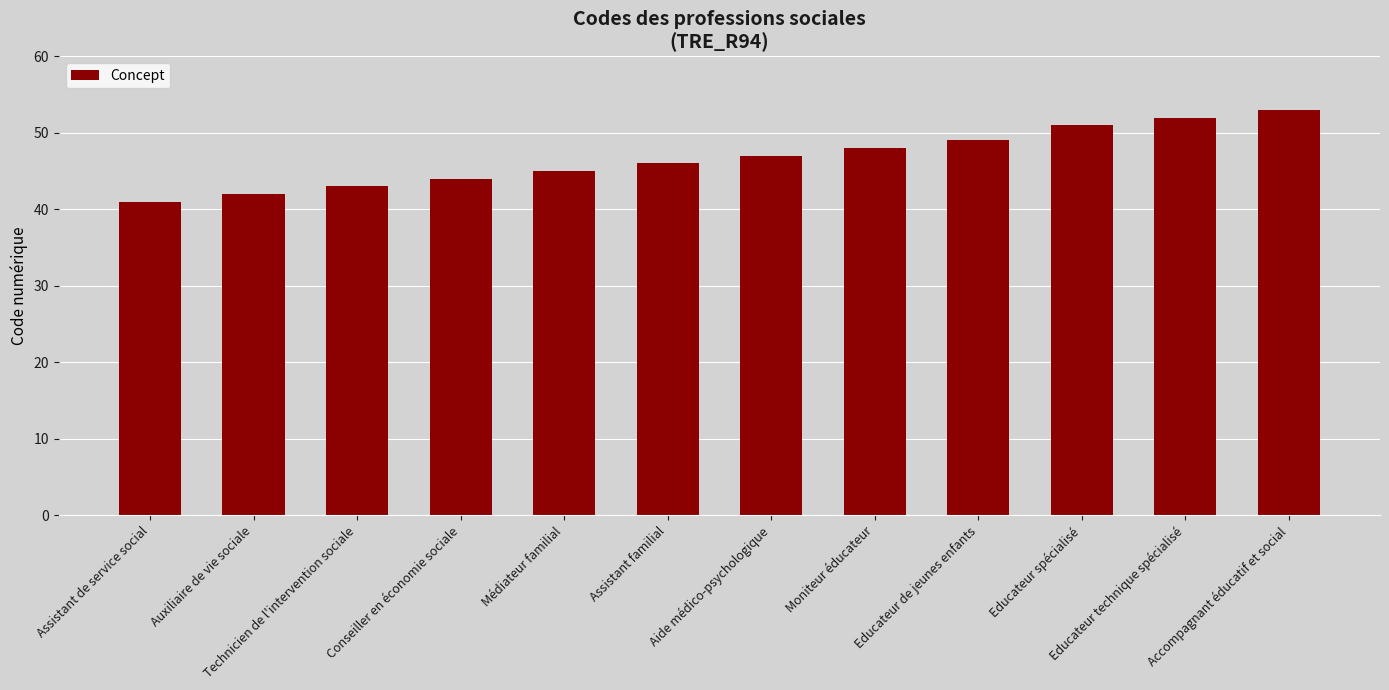

Reading left to right, extract all data points from this chart.

41	42	43	44	45	46	47	48	49	51	52	53